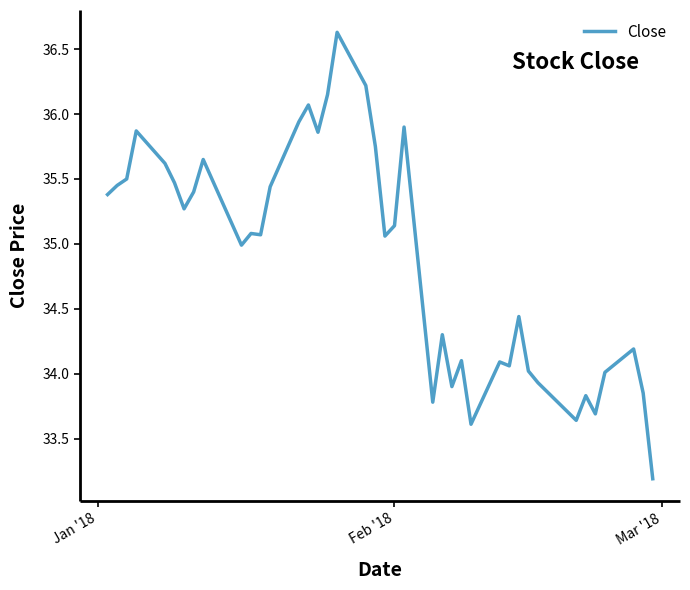

What is the sum of all values?

1395.5